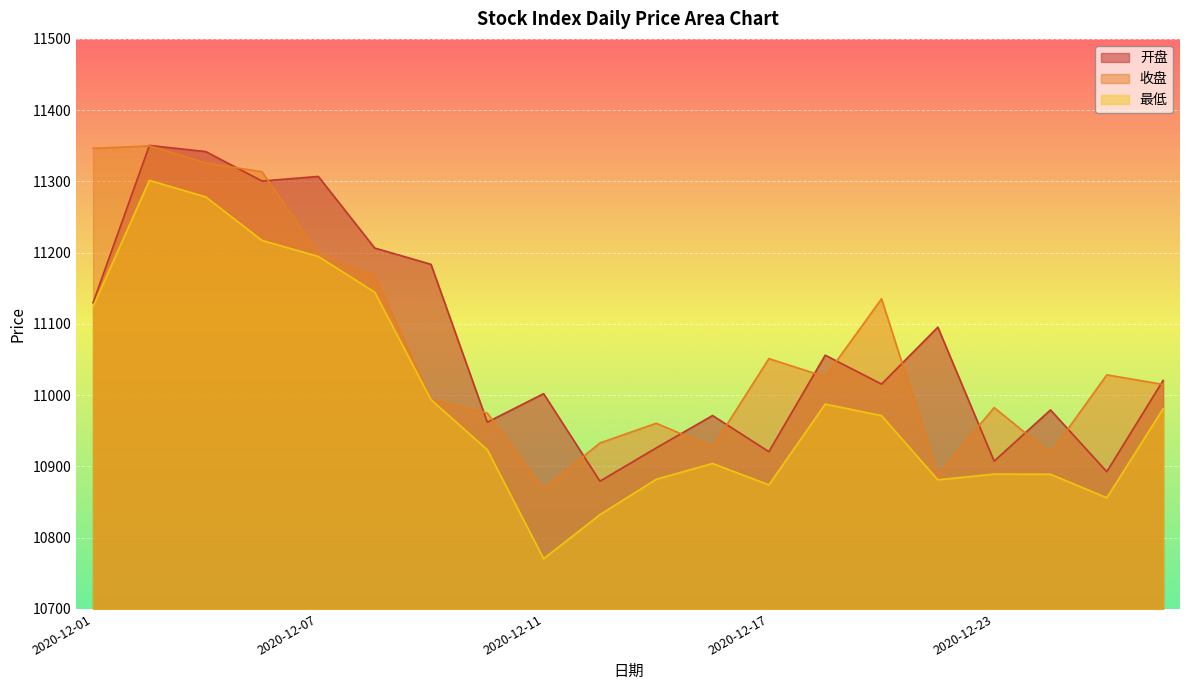

What is the value of the 最低 point at the 10th from the left?

10832.3